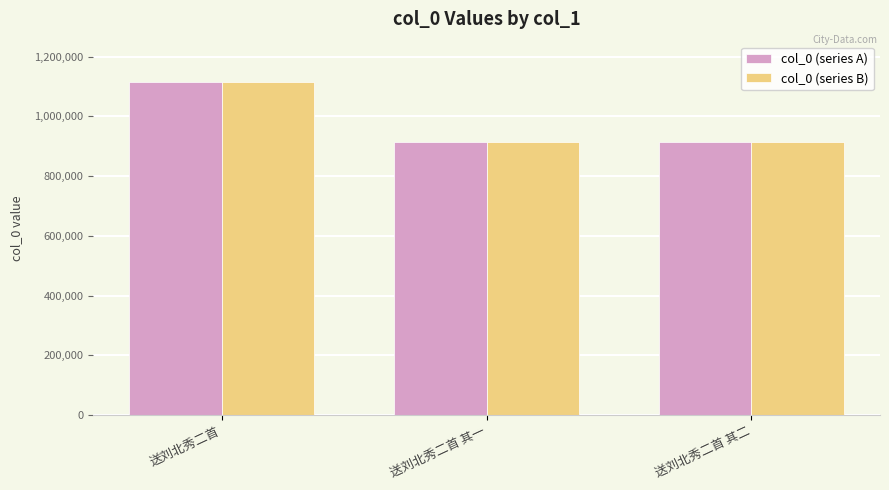

What value does the col_0 (series B) series have at 送刘北秀二首 其二, to the nearest 100?

913200